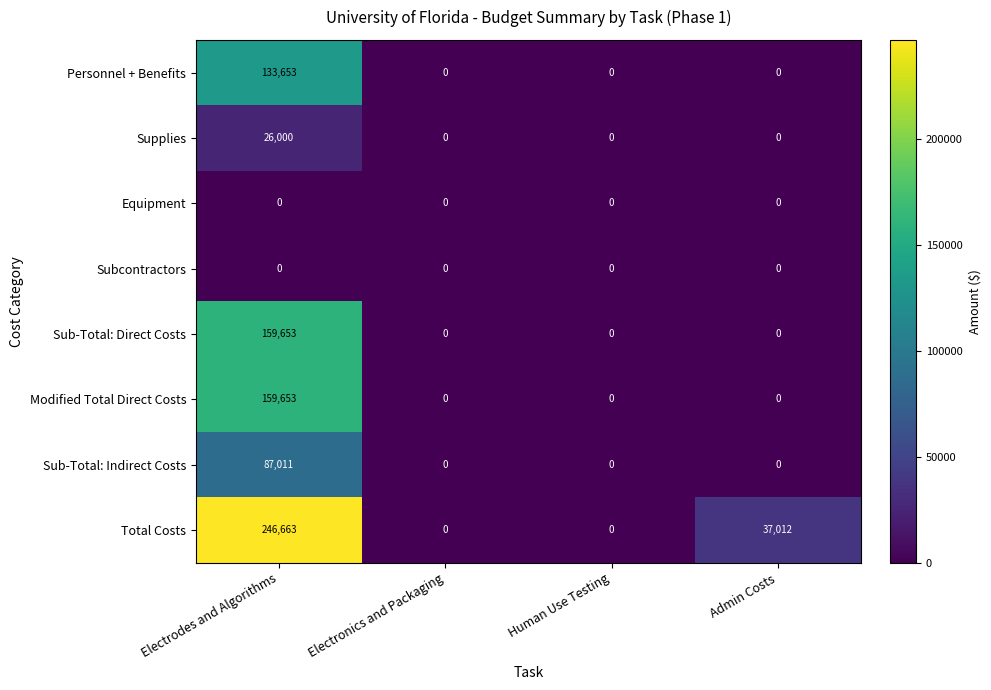

Which series has the largest total across all categories?

Total Costs